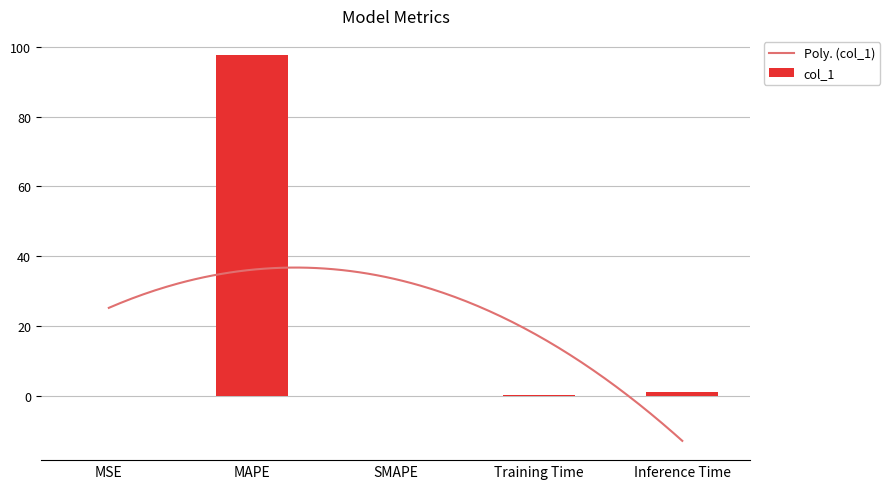

The chart shows a value of 0.0 at SMAPE. True or false?

True